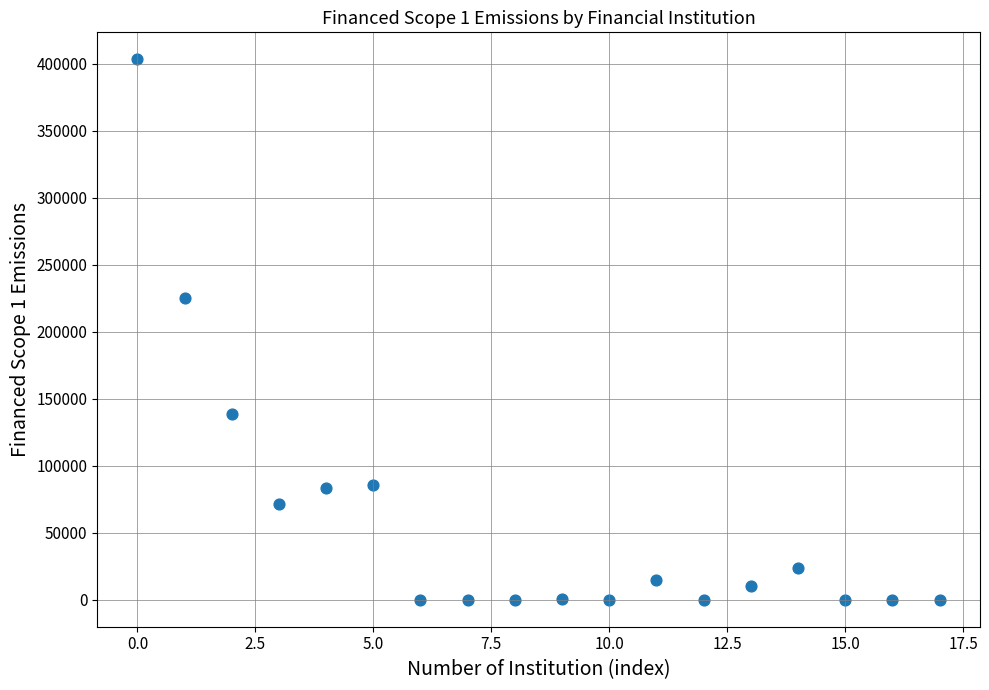

What Y value in the scatter plot is closest to 201671?

225445.7